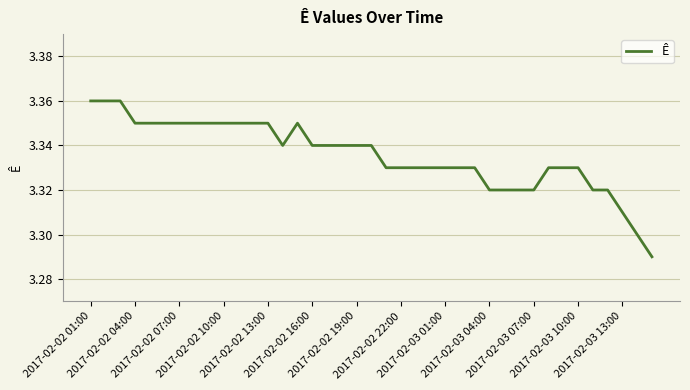

Does the chart display data point markers on the line(s)?

No